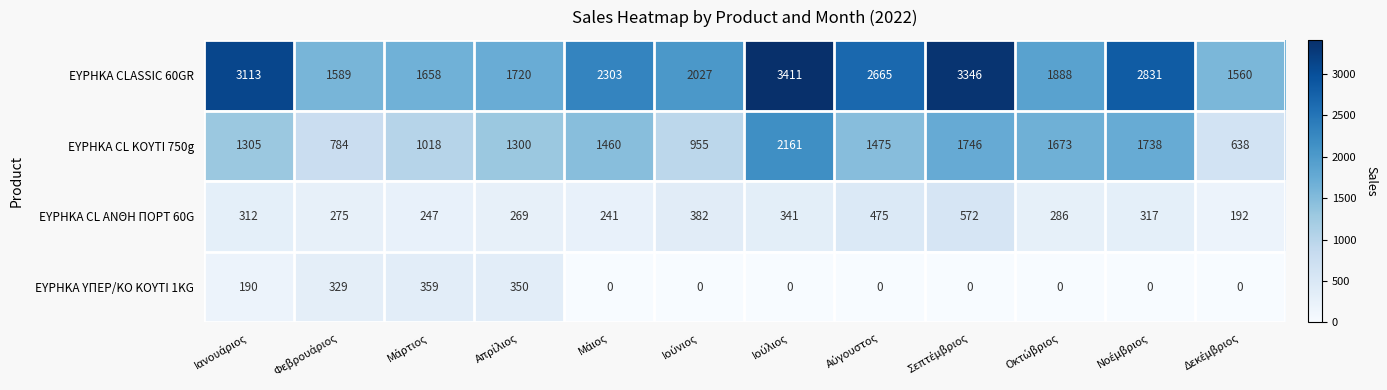

What is the maximum value for ΕΥΡΗΚΑ CL ΚΟΥΤΙ 750g?

2161